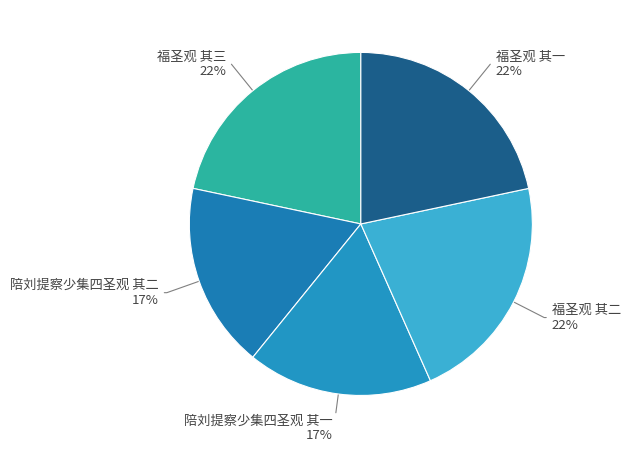

How many slices are in this pie chart?

5